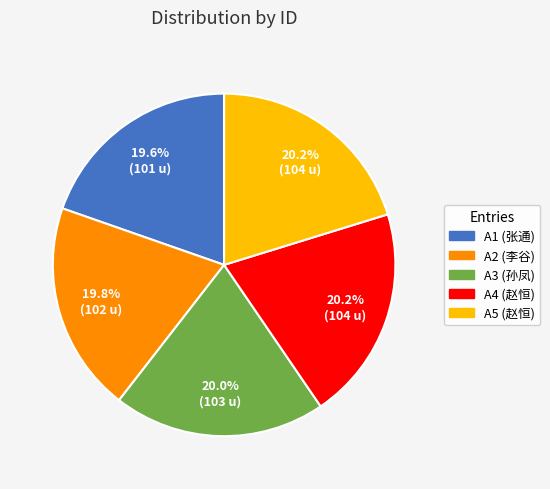

Is A5 the majority of the pie?

No